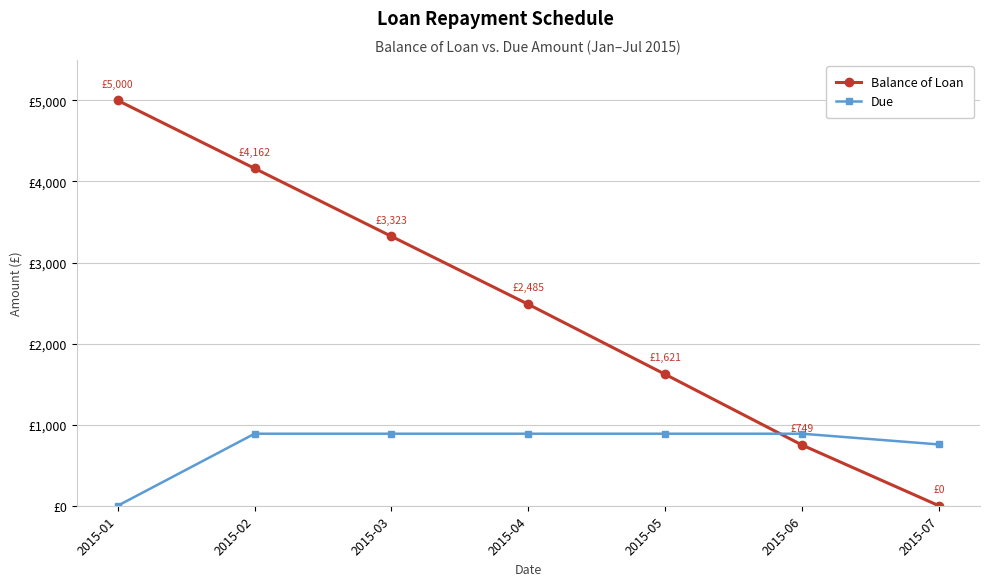

Does the chart have visible grid lines?

Yes